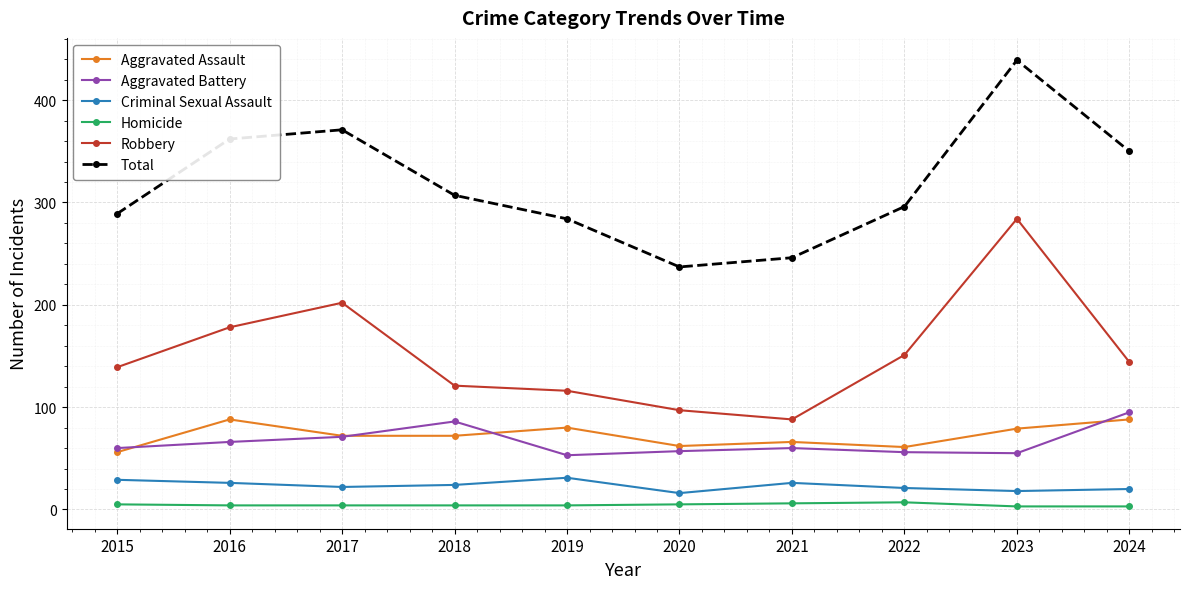

Rank the categories by Total value from highest to lowest.

2023, 2017, 2016, 2024, 2018, 2022, 2015, 2019, 2021, 2020